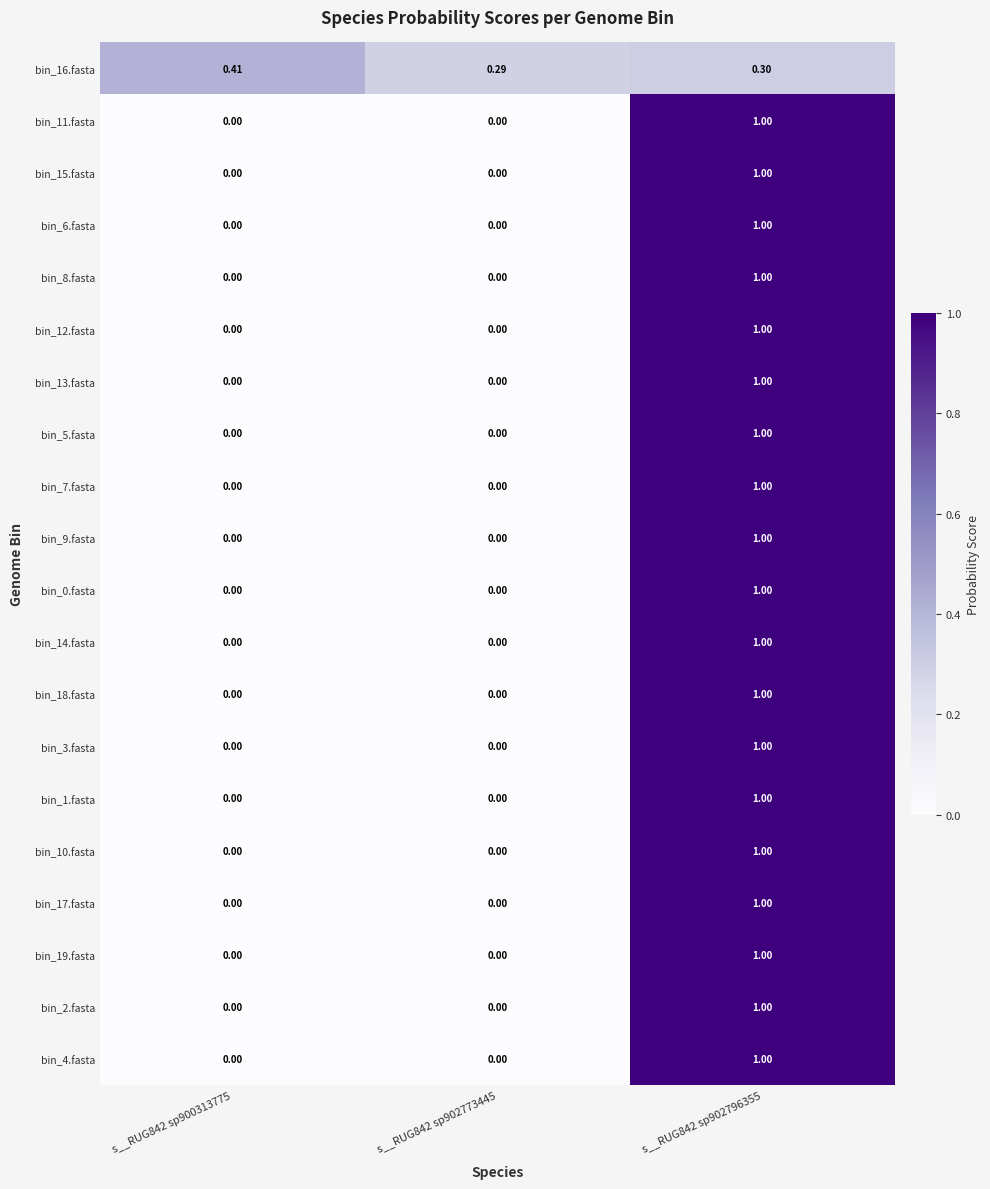

How many values in the bin_0.fasta series exceed 0?

1